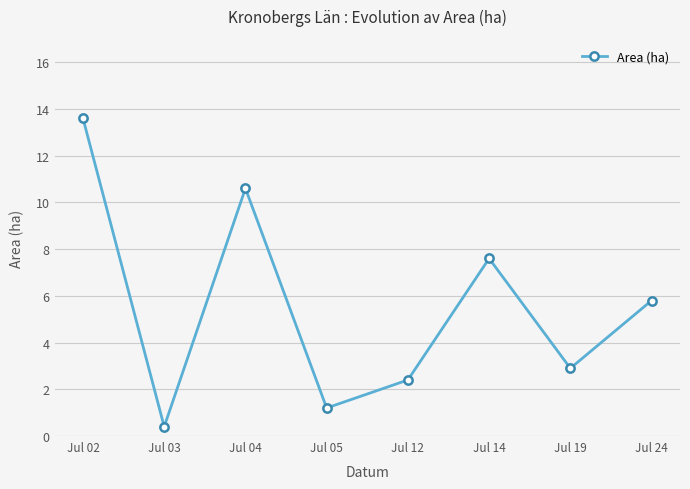

Reading left to right, what are all the values shown in this chart?

Jul 02=13.6	Jul 03=0.4	Jul 04=10.6	Jul 05=1.2	Jul 12=2.4	Jul 14=7.6	Jul 19=2.9	Jul 24=5.8